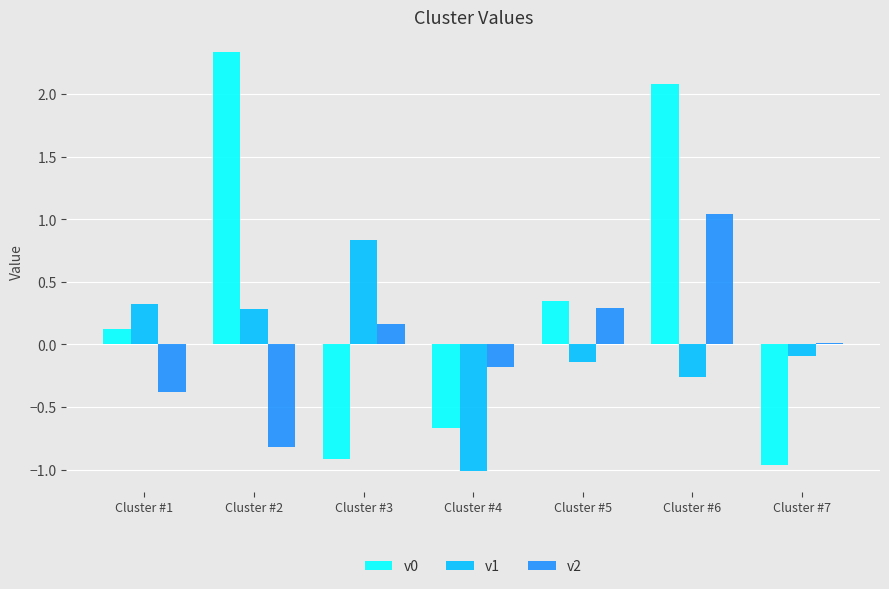

What is the spread (max minus min) of values at Cluster #5?

0.5